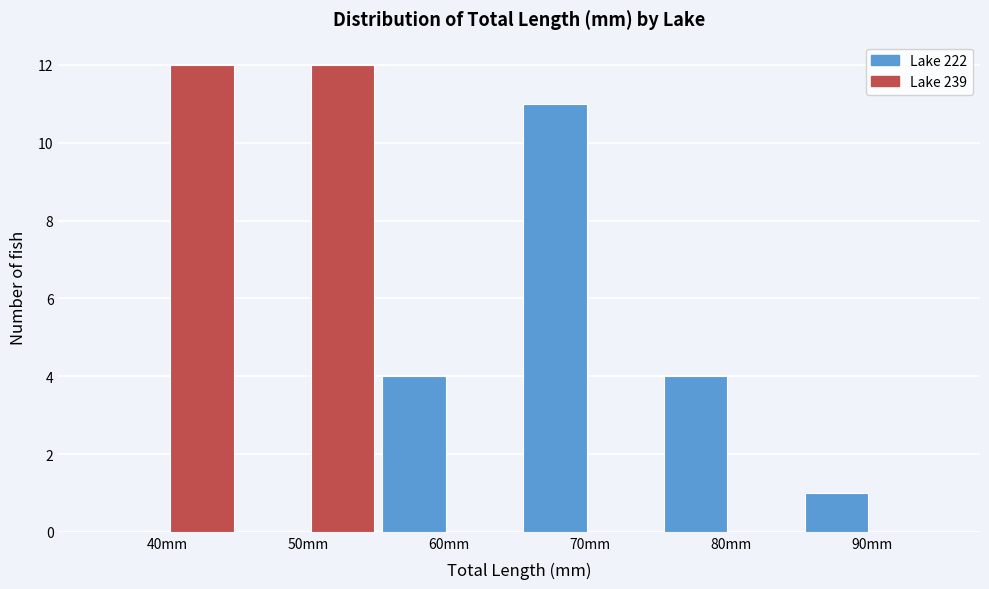

Reading left to right, what are all the values shown in this chart?

Lake 222: 40mm=0	50mm=0	60mm=4	70mm=11	80mm=4	90mm=1
Lake 239: 40mm=12	50mm=12	60mm=0	70mm=0	80mm=0	90mm=0